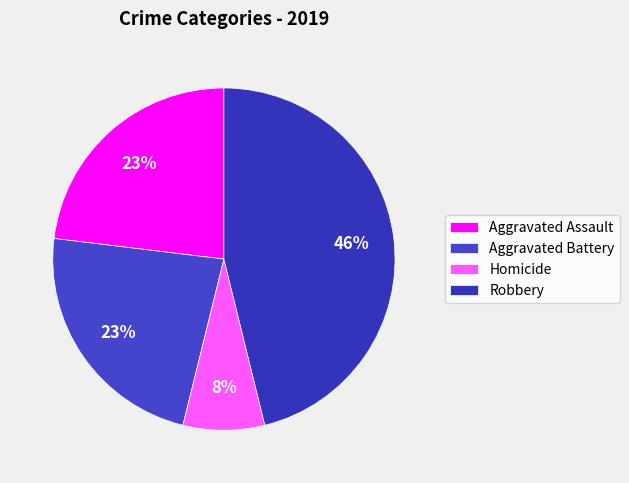

How many slices are in this pie chart?

4